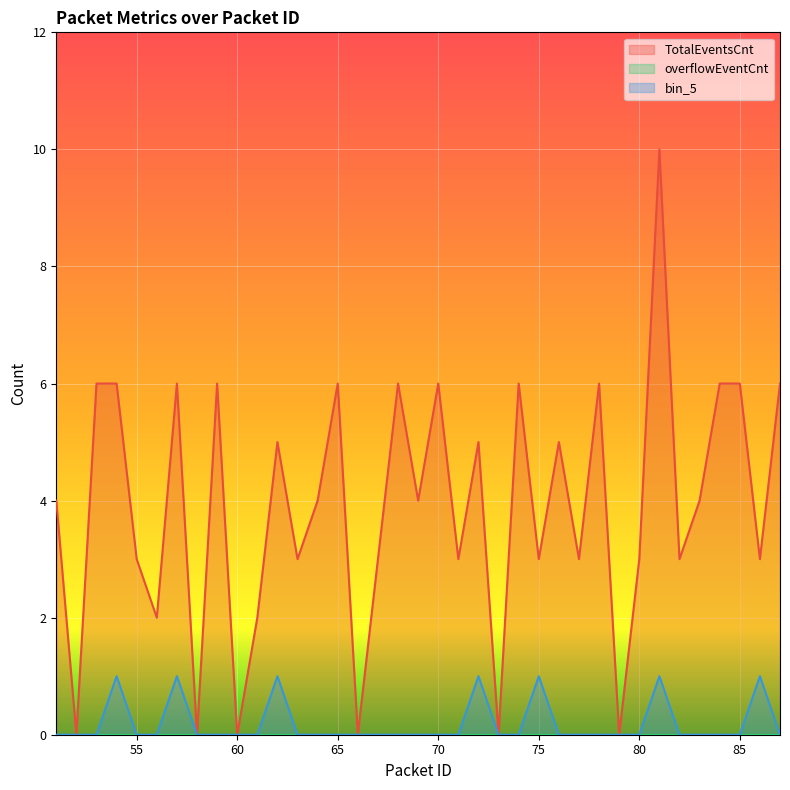

True or false: TotalEventsCnt and bin_5 cross at least once.

False